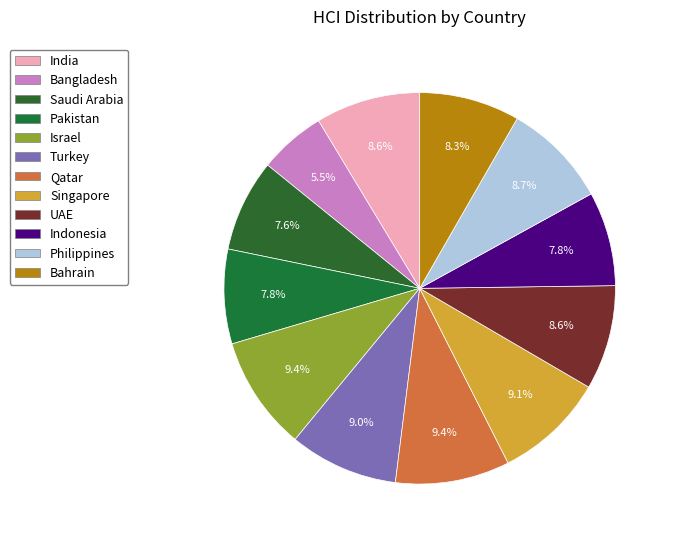

Which slice is the smallest?

Bangladesh